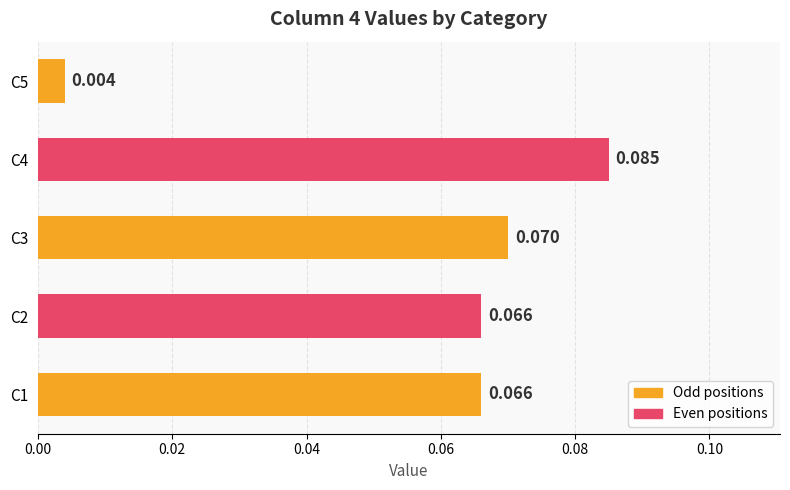

Between C1 and C2, which is larger?

C1